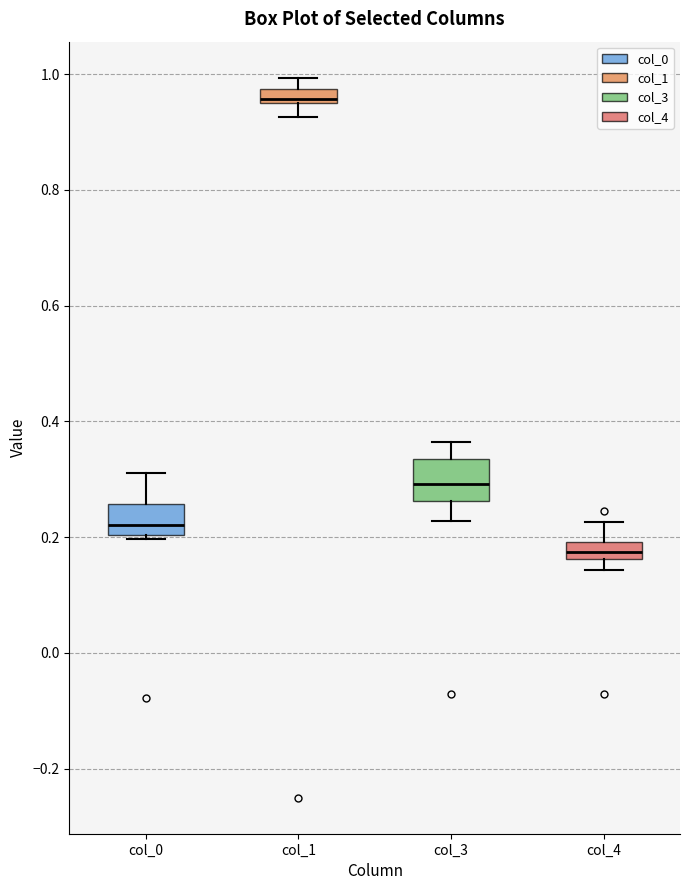

Where does the upper whisker of the box for col_4 end on the y-axis? The values are not printed on the chart, so give them approximately, as read against the axis.

0.22